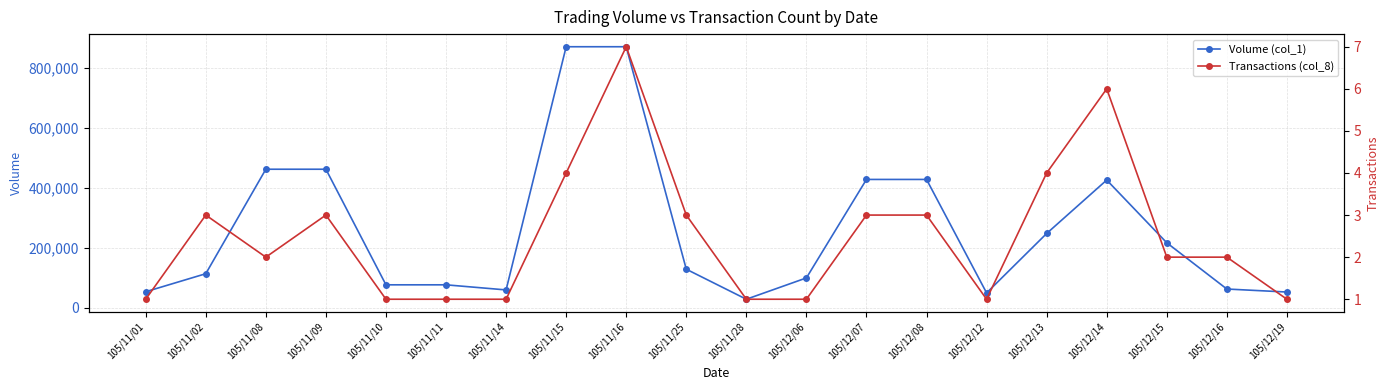

What are all the series names shown in the legend?

Volume (col_1), Transactions (col_8)